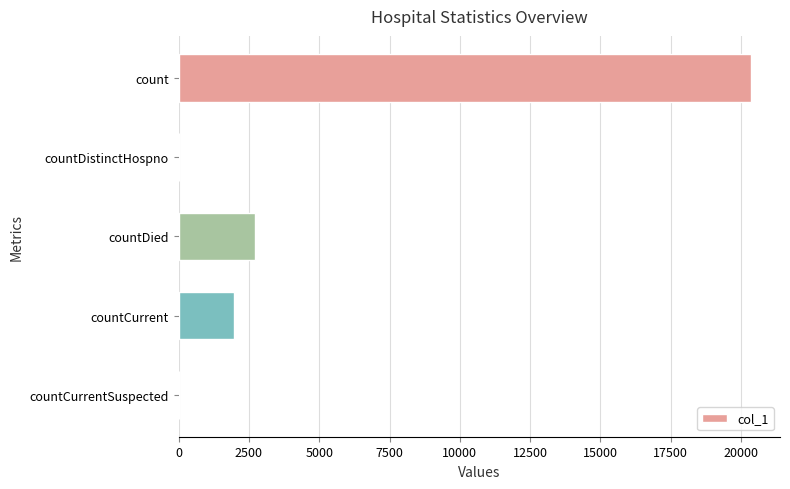

At which category does the chart reach its peak across all series?

count